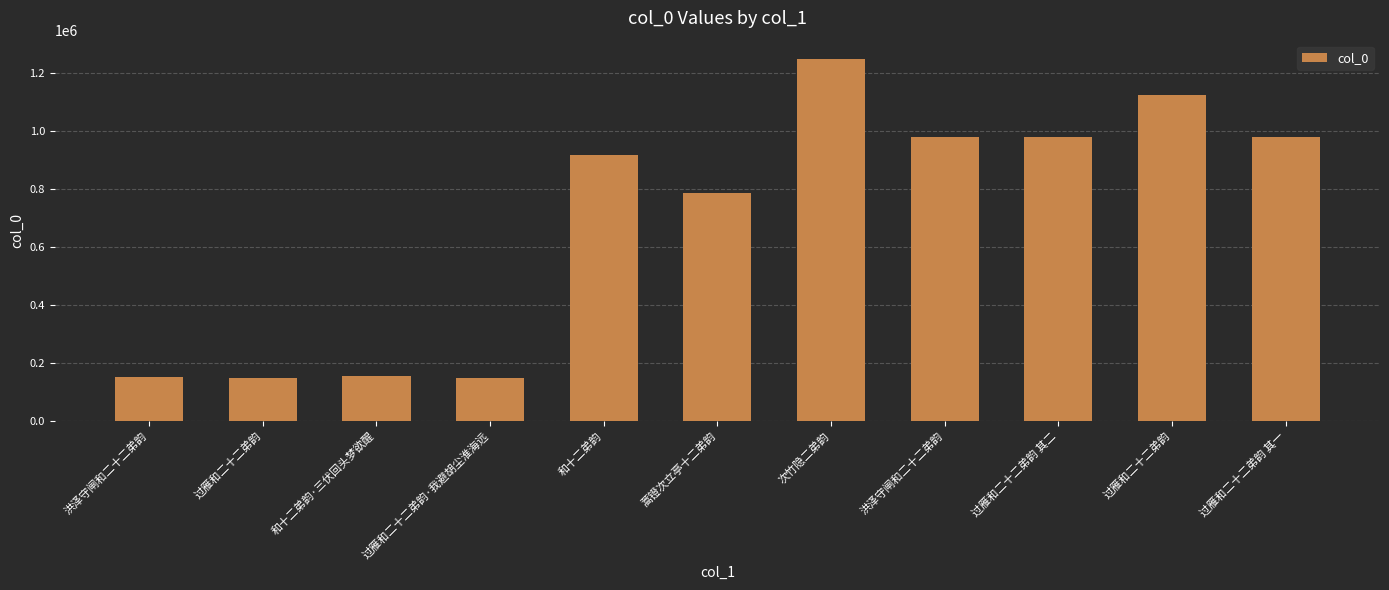

How many data points are less than 919749?

5